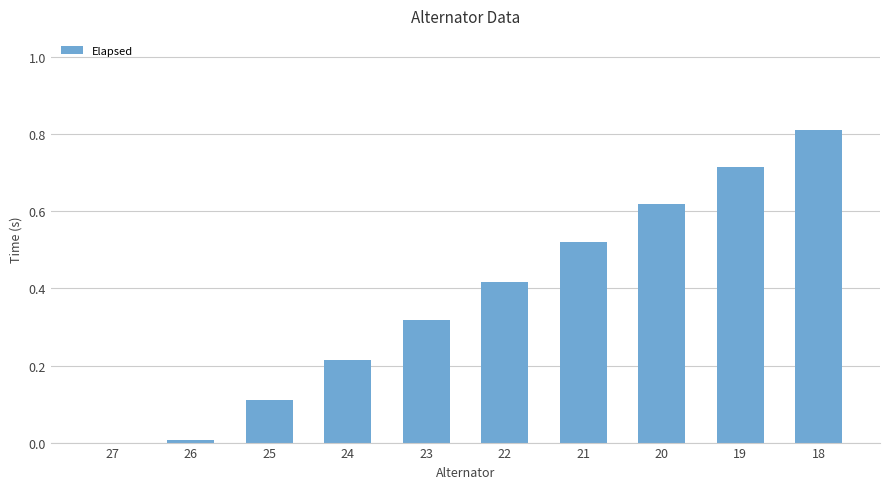

What is the change in value from 22 to 18?

+0.4